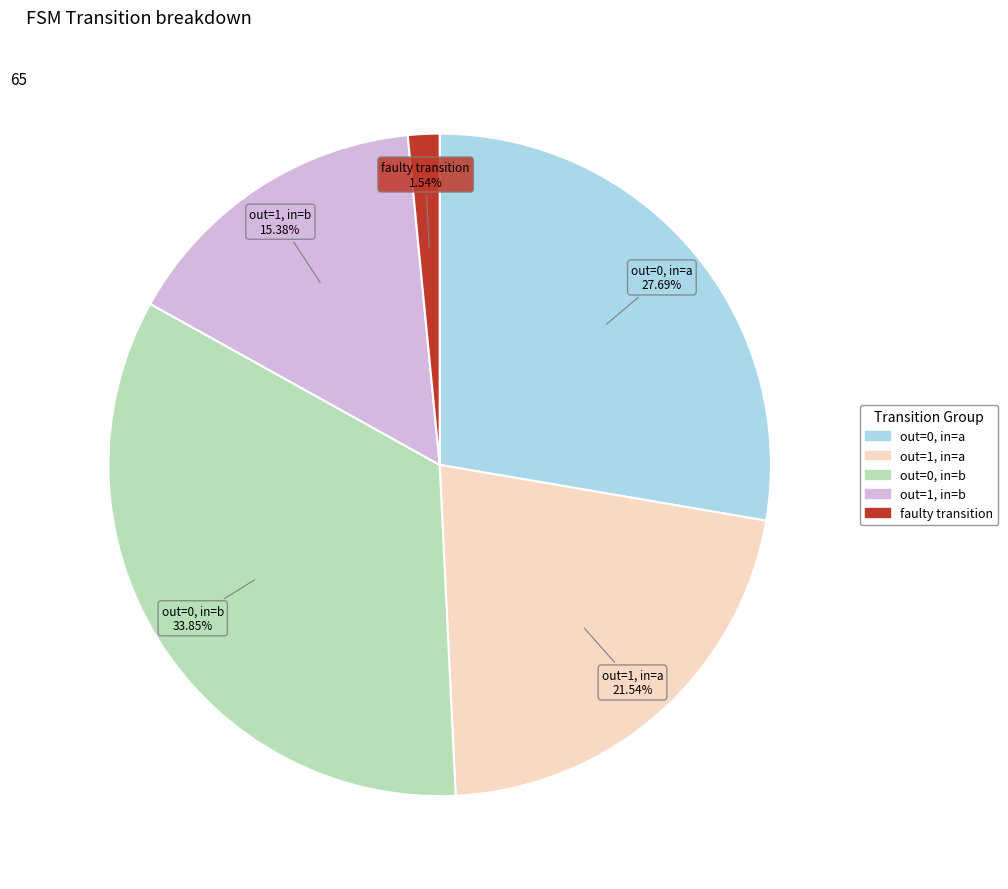

Does any single category account for the majority?

No